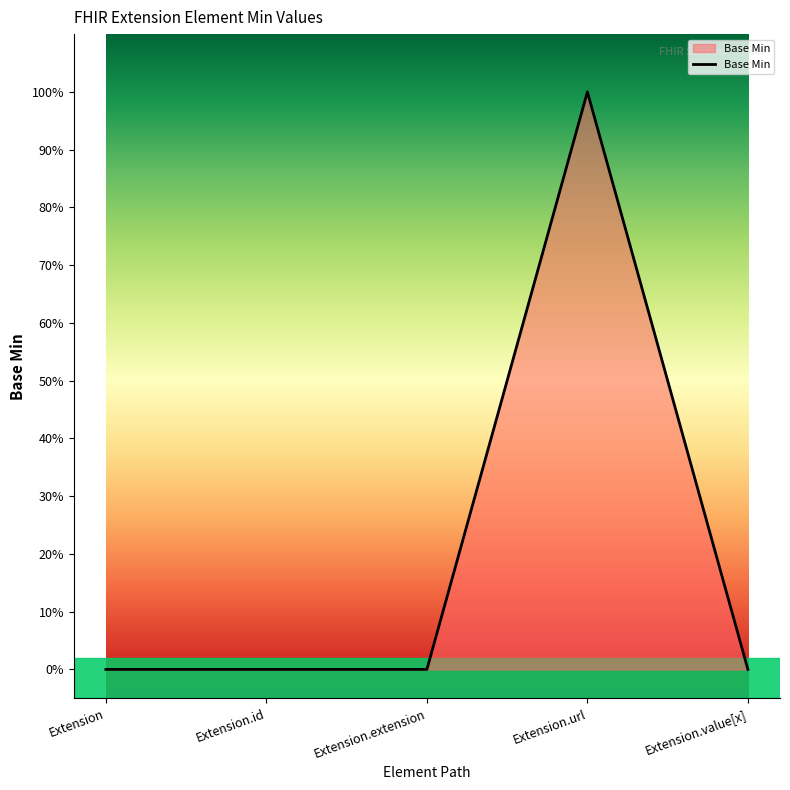

What is the maximum value shown in the chart?

1